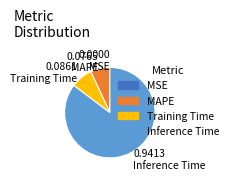

Does any single category account for the majority?

Yes